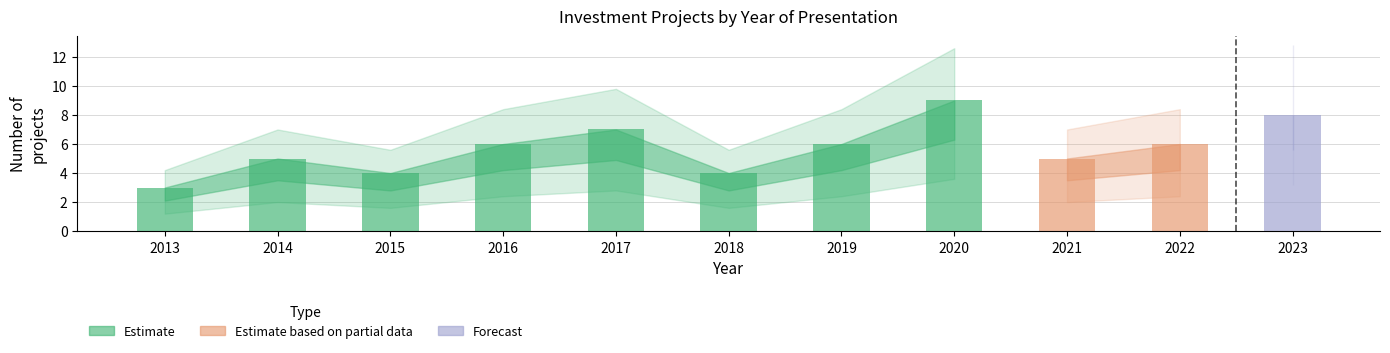

The value of Forecast at 2020 is 3. True or false?

False